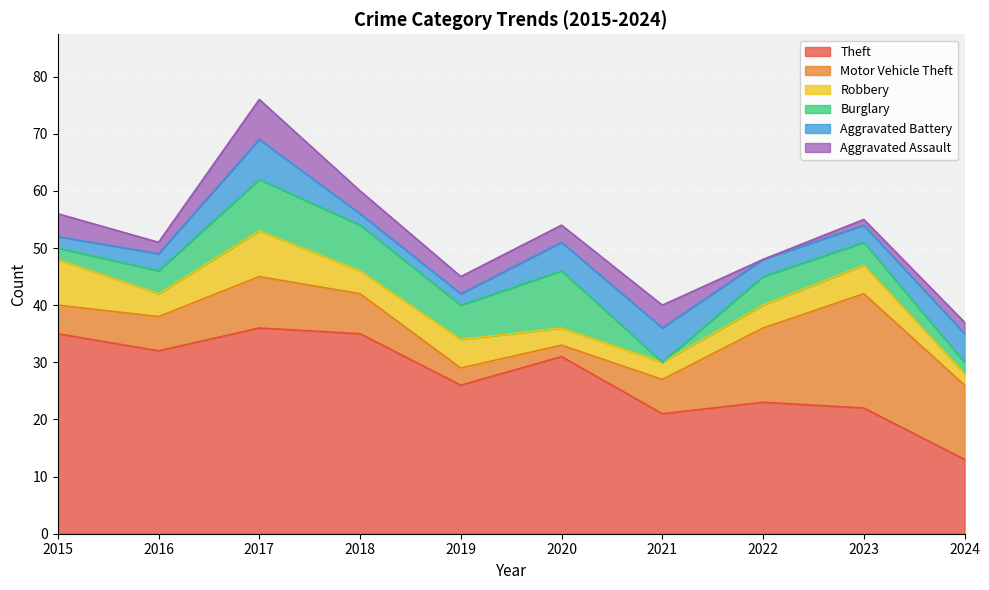

Reading left to right, list all the values displayed in this chart.

Theft: 2015=35	2016=32	2017=36	2018=35	2019=26	2020=31	2021=21	2022=23	2023=22	2024=13
Motor Vehicle Theft: 2015=5	2016=6	2017=9	2018=7	2019=3	2020=2	2021=6	2022=13	2023=20	2024=13
Robbery: 2015=8	2016=4	2017=8	2018=4	2019=5	2020=3	2021=3	2022=4	2023=5	2024=2
Burglary: 2015=2	2016=4	2017=9	2018=8	2019=6	2020=10	2021=0	2022=5	2023=4	2024=2
Aggravated Battery: 2015=2	2016=3	2017=7	2018=2	2019=2	2020=5	2021=6	2022=3	2023=3	2024=5
Aggravated Assault: 2015=4	2016=2	2017=7	2018=4	2019=3	2020=3	2021=4	2022=0	2023=1	2024=2